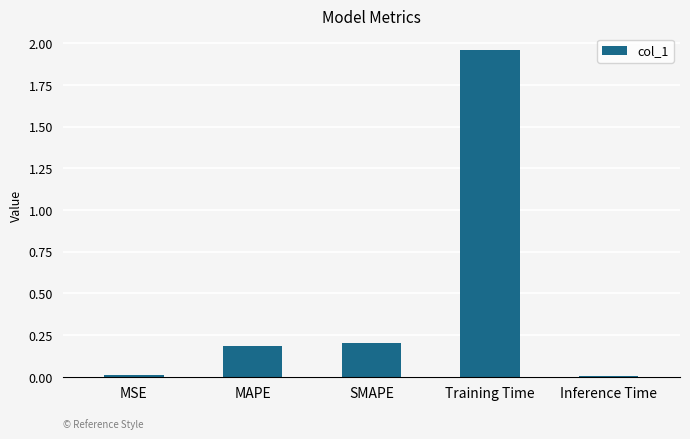

How many bars are there in total?

5